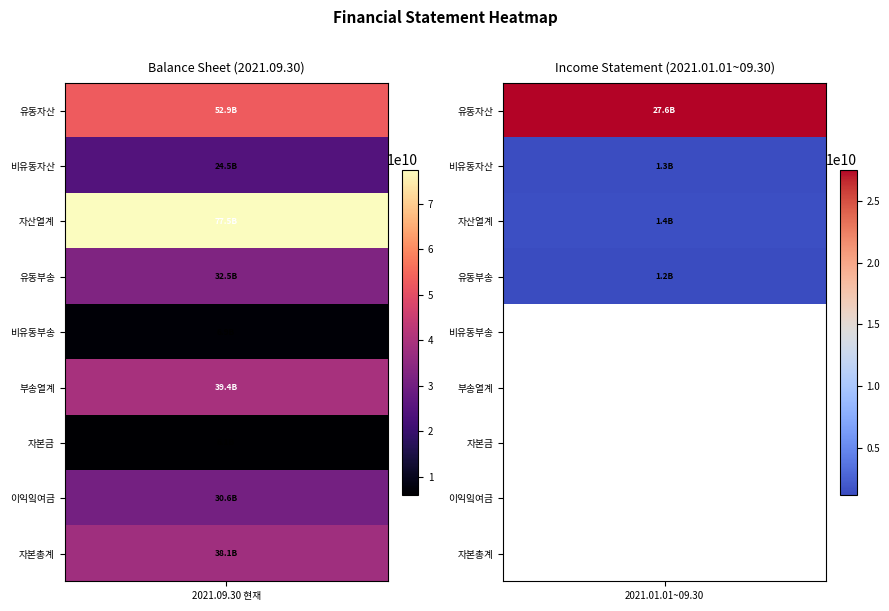

Which category has the lowest value in the 2021.09.30 현재 series?

6